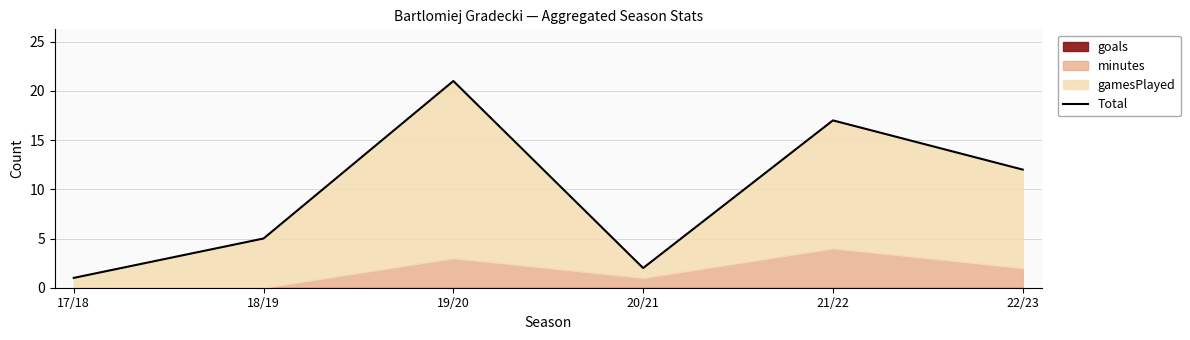

What is the change in value from 17/18 to 20/21?

+1